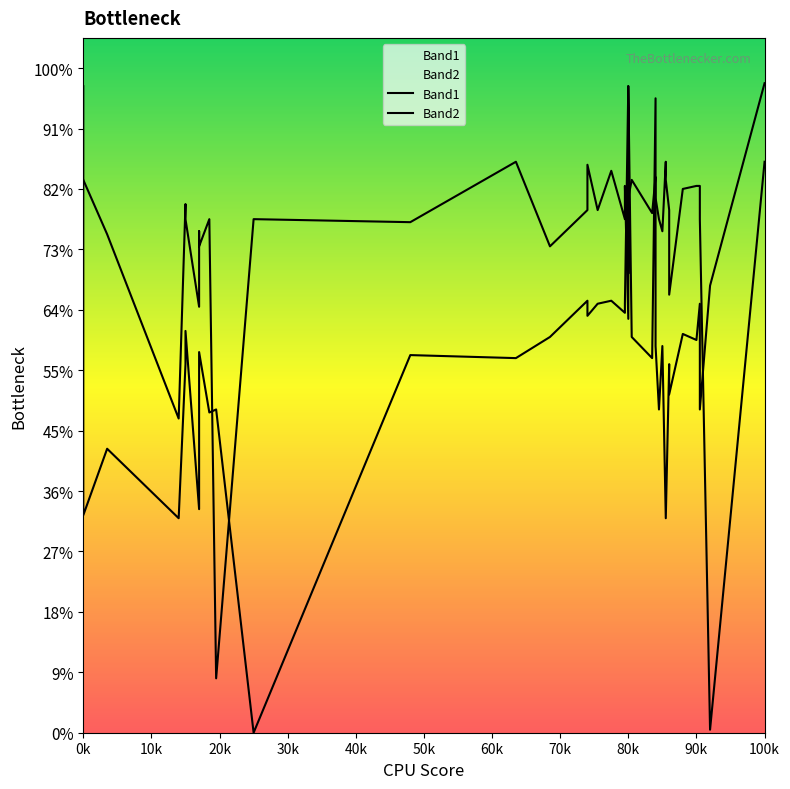

Which series has the largest total across all categories?

Band2